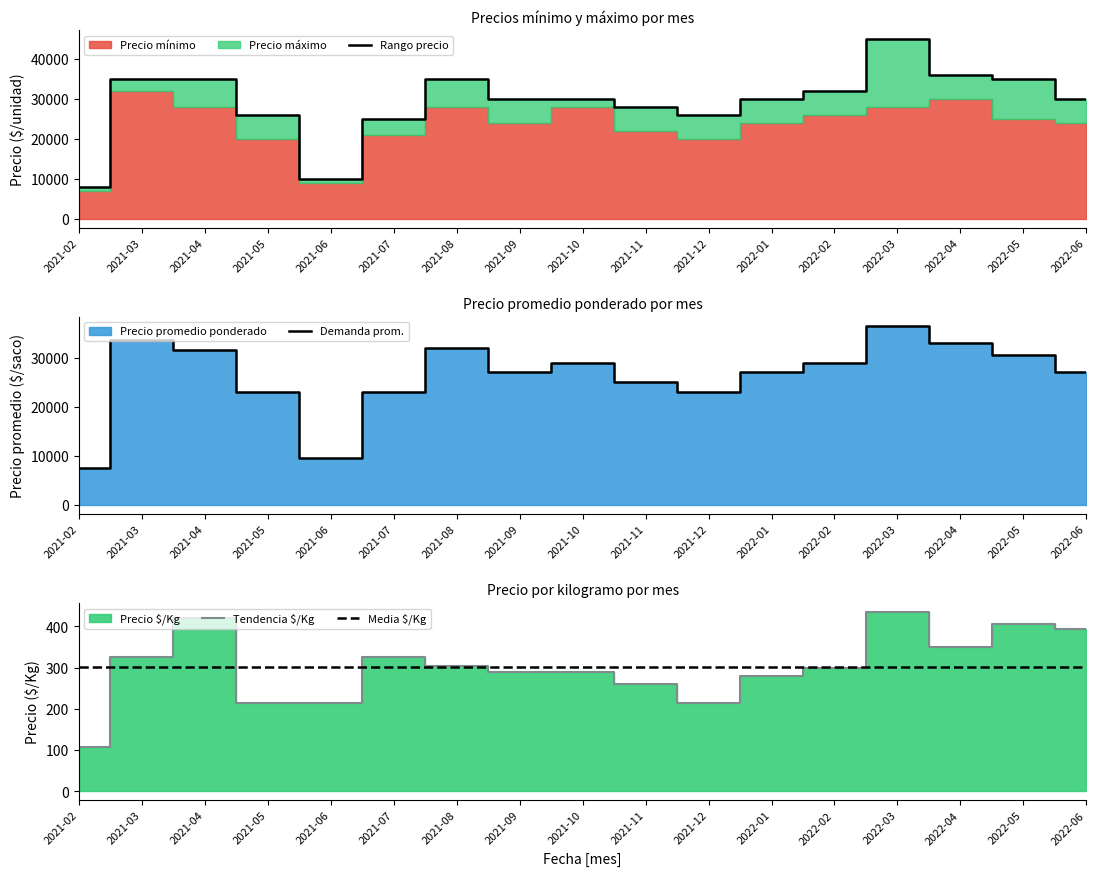

At 2022-01, list the series in order from smallest to largest.

Tendencia $/Kg, Media $/Kg, Demanda prom., Rango precio